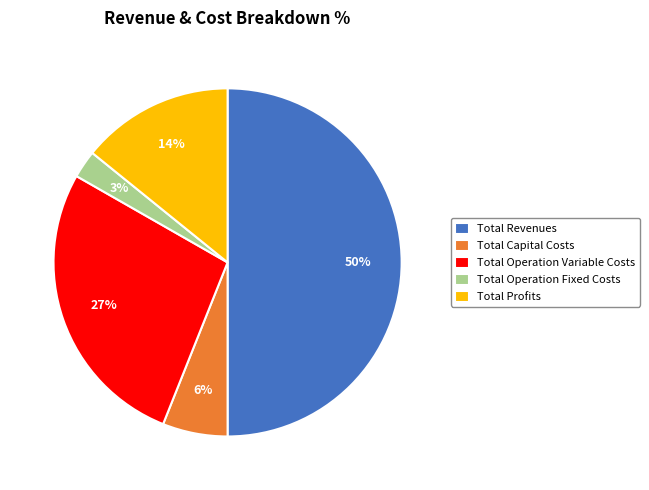

To the nearest percent, what is the average slice percentage?

20%